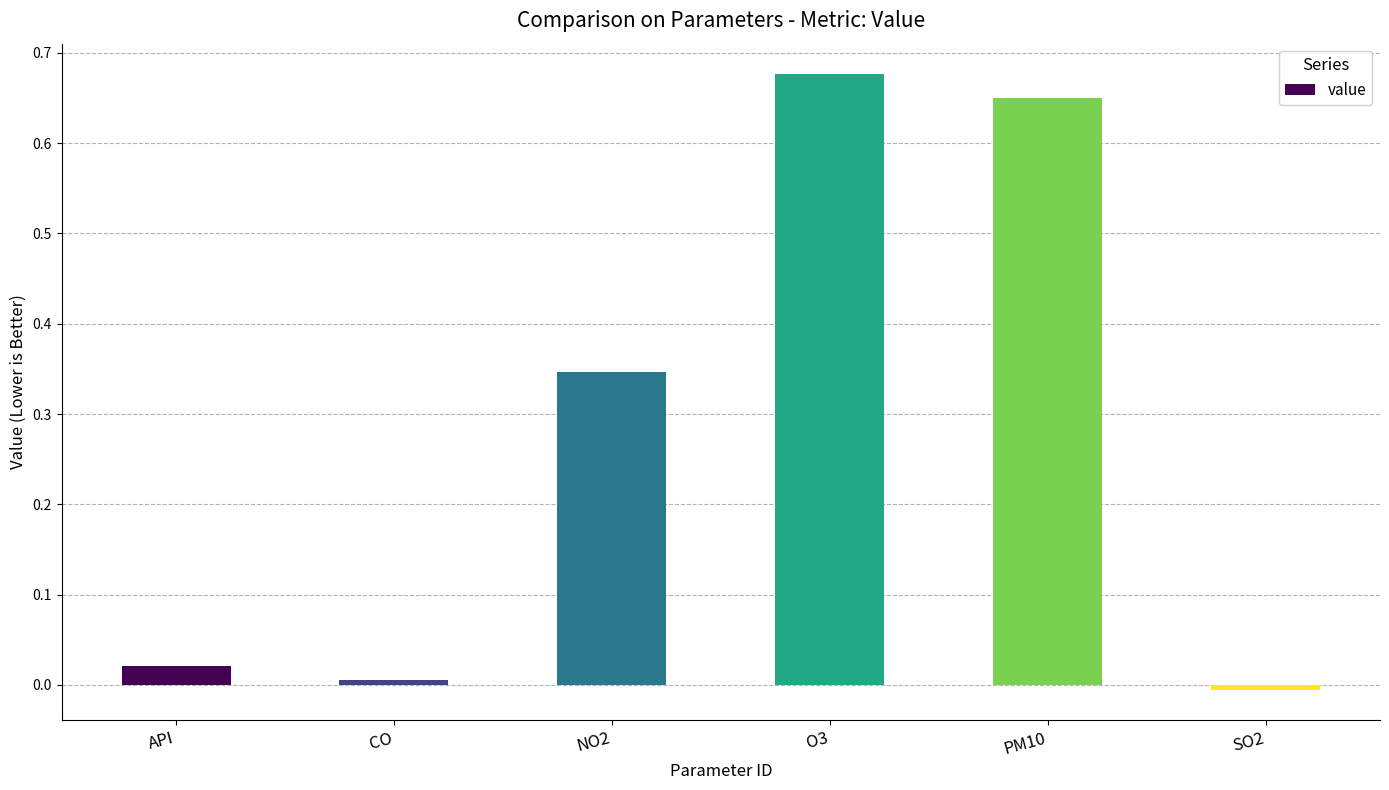

Which category has the lowest value across all series?

SO2